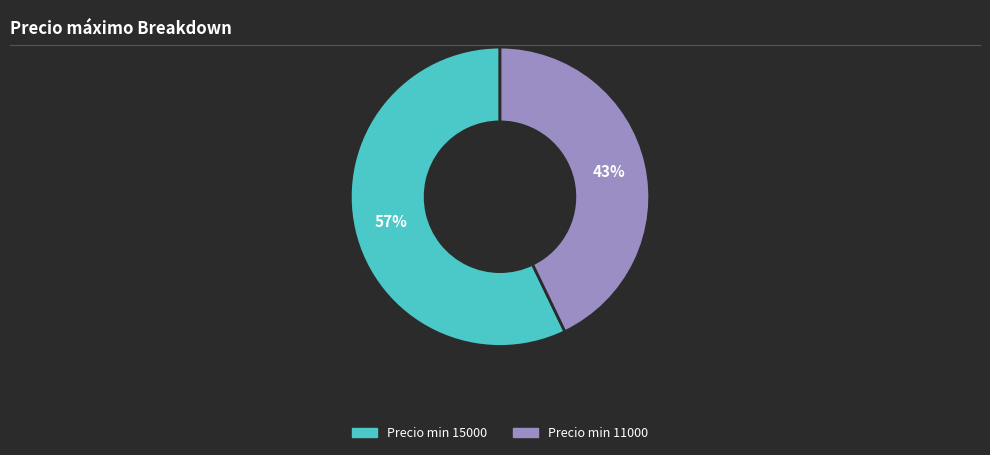

To the nearest percent, what is the difference between the largest and smallest slice percentages?

14%